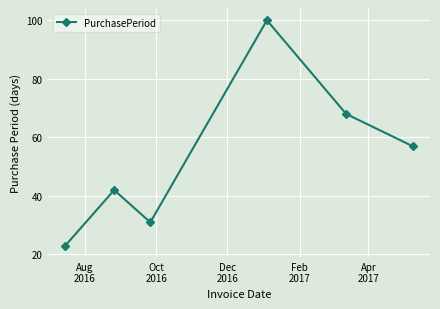

What is the value of the 6th point from the left?

57